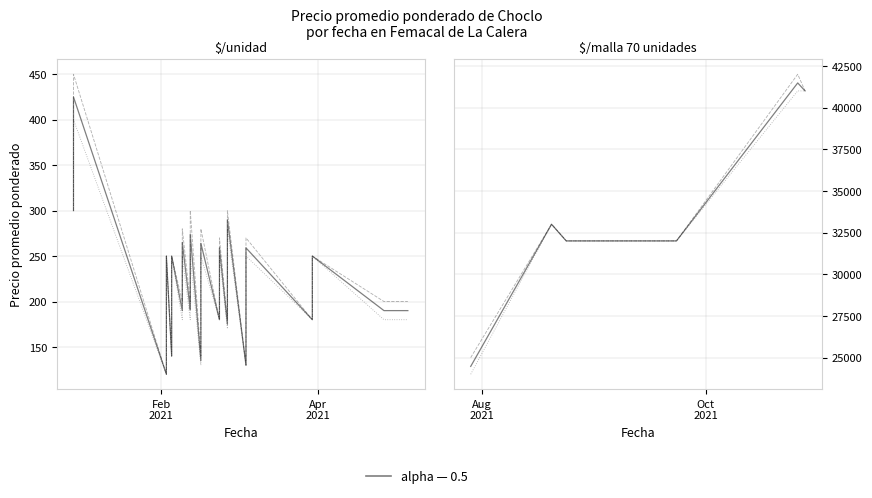

What is the maximum value shown in the chart?

42000